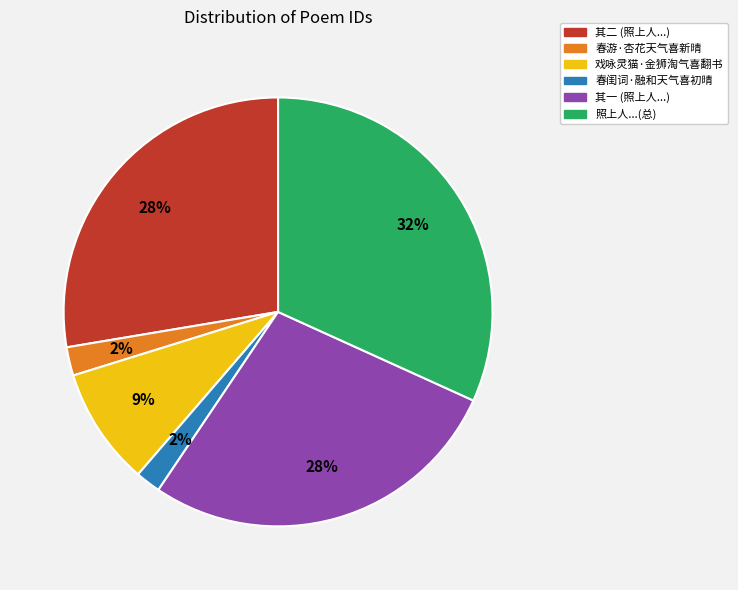

To the nearest percent, what is the average slice percentage?

17%